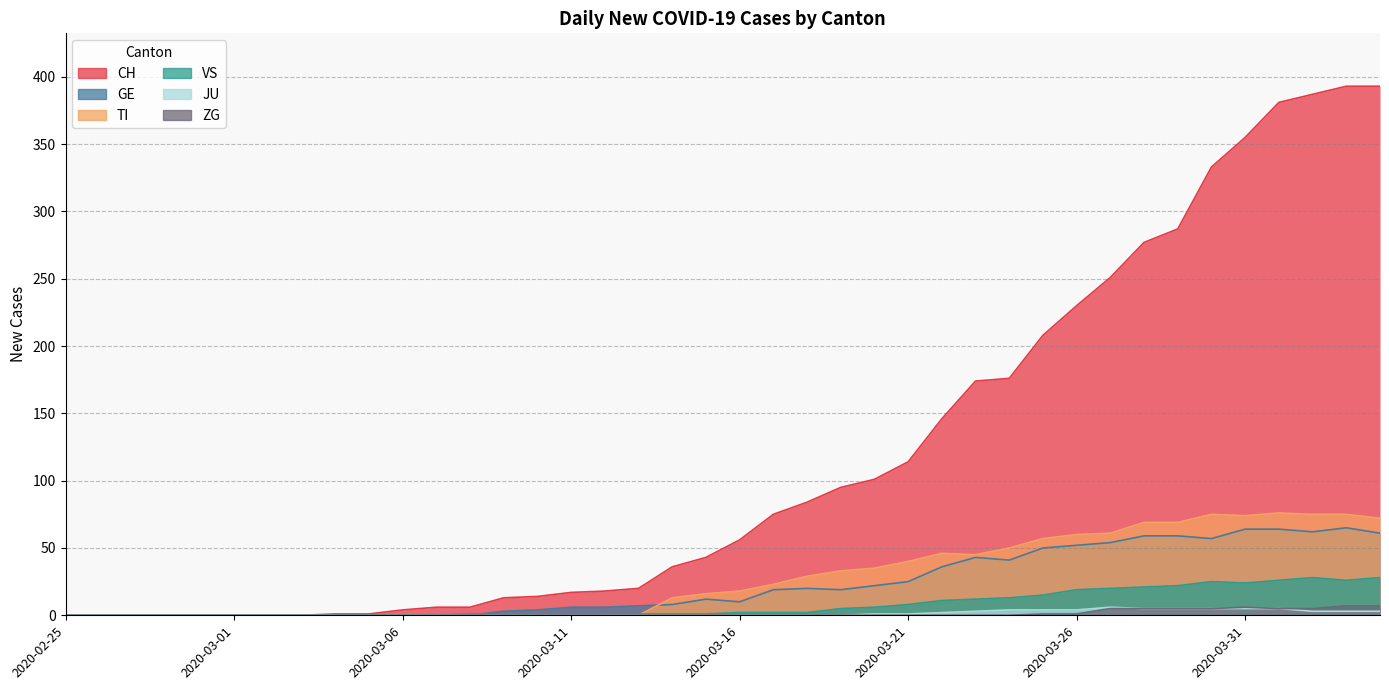

How many distinct data groups are displayed?

6